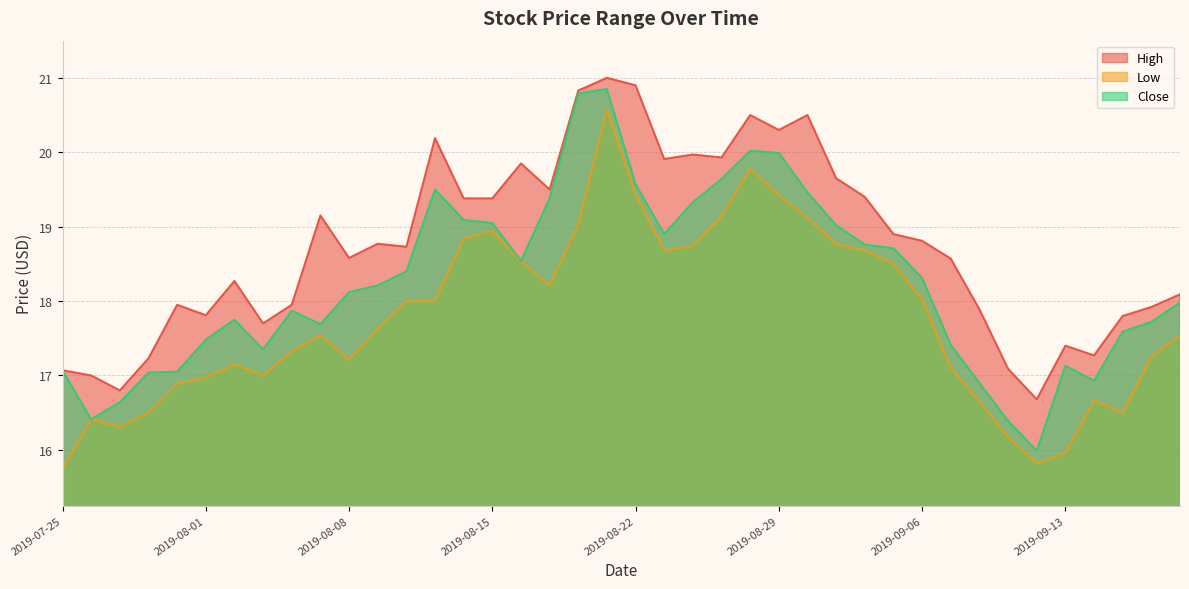

What are all the series names shown in the legend?

High, Low, Close